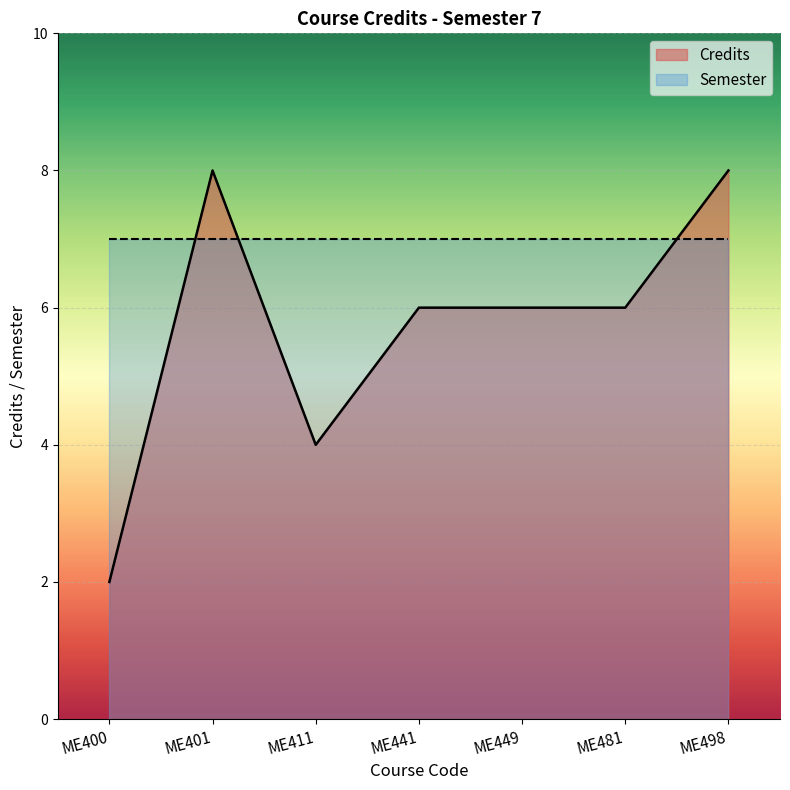

Count the values in the range 4 to 8.

6